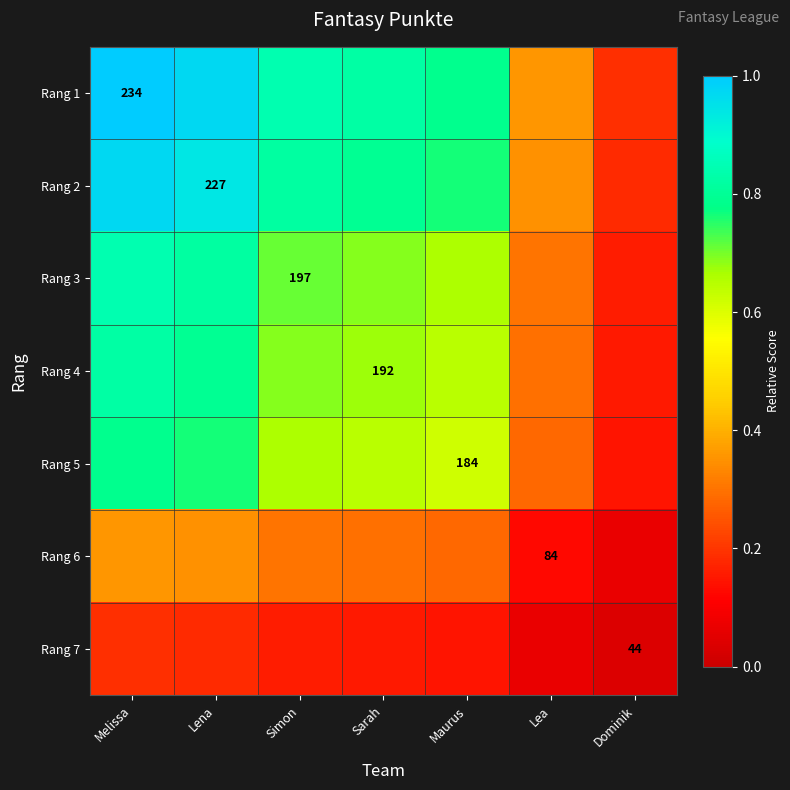

Count the number of data series in this chart.

7